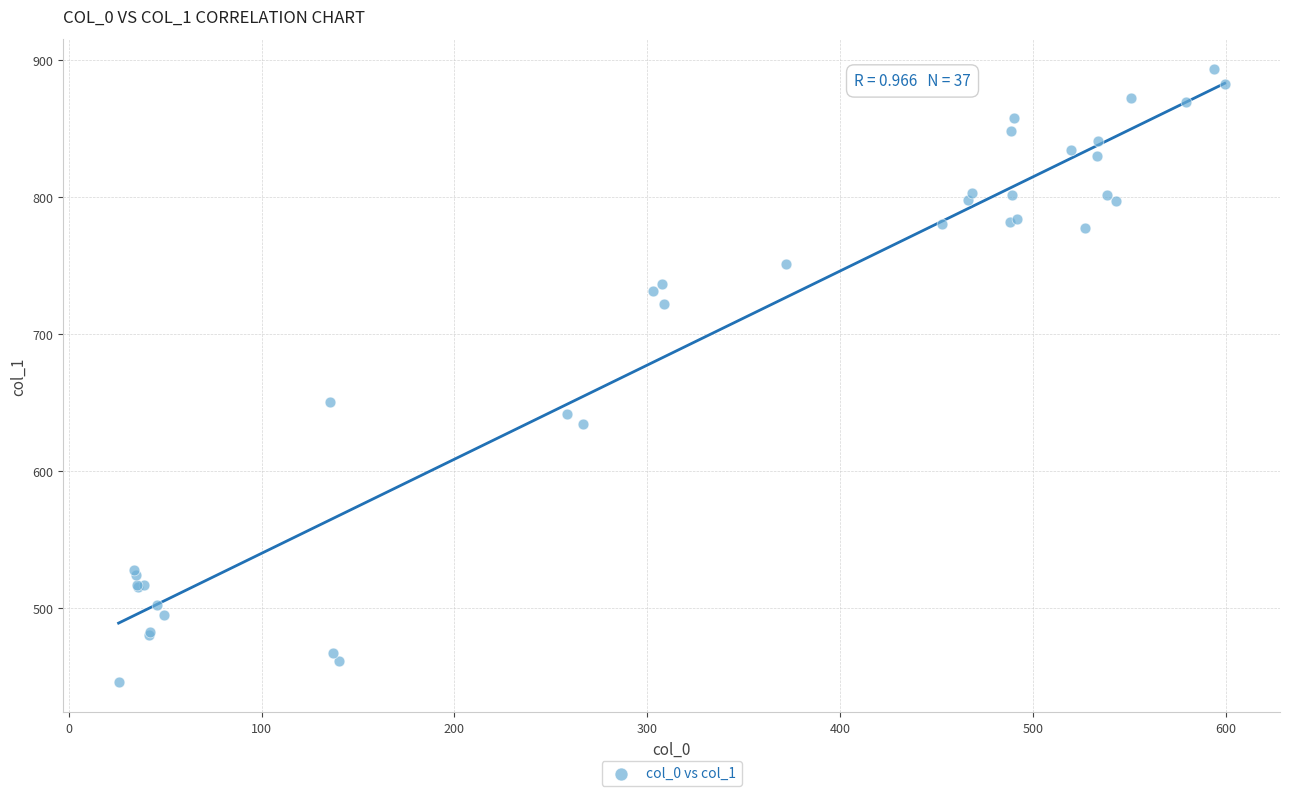

What Y value in the scatter plot is closest to 669?

650.2